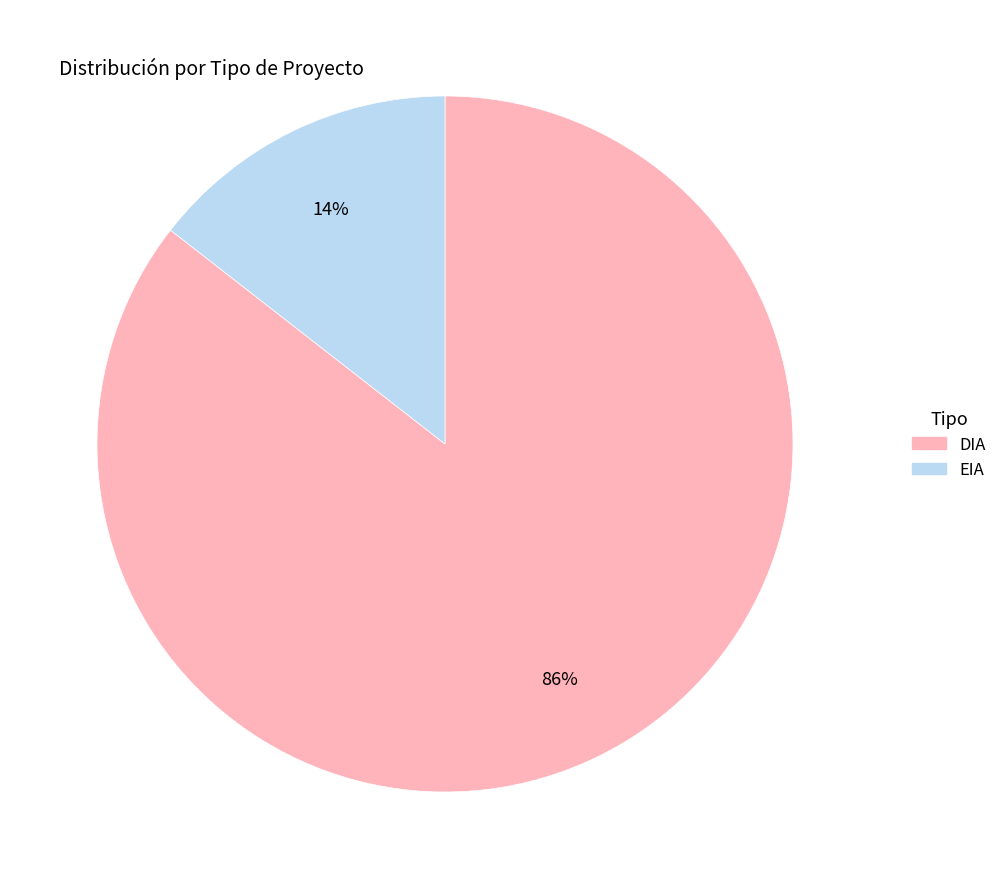

Is DIA the majority of the pie?

Yes